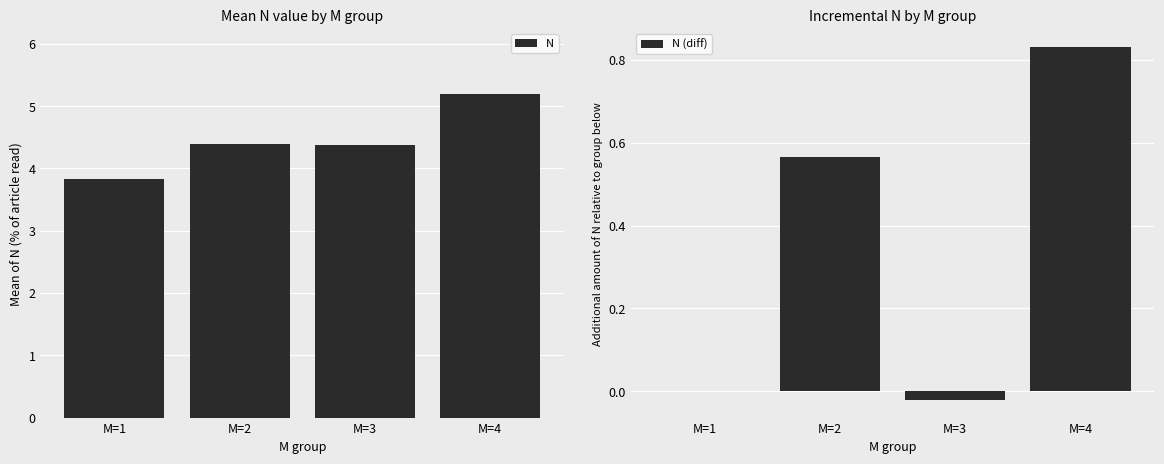

Reading left to right, transcribe all the data shown in this chart.

N: M=1=3.8	M=2=4.4	M=3=4.4	M=4=5.2
N (diff): M=1=0.0	M=2=0.6	M=3=-0.0	M=4=0.8